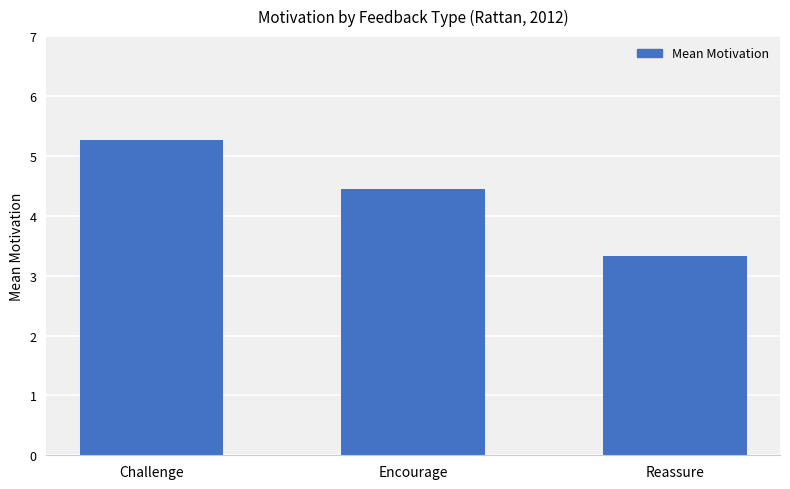

Is it true that the value at Challenge is 5.3?

True